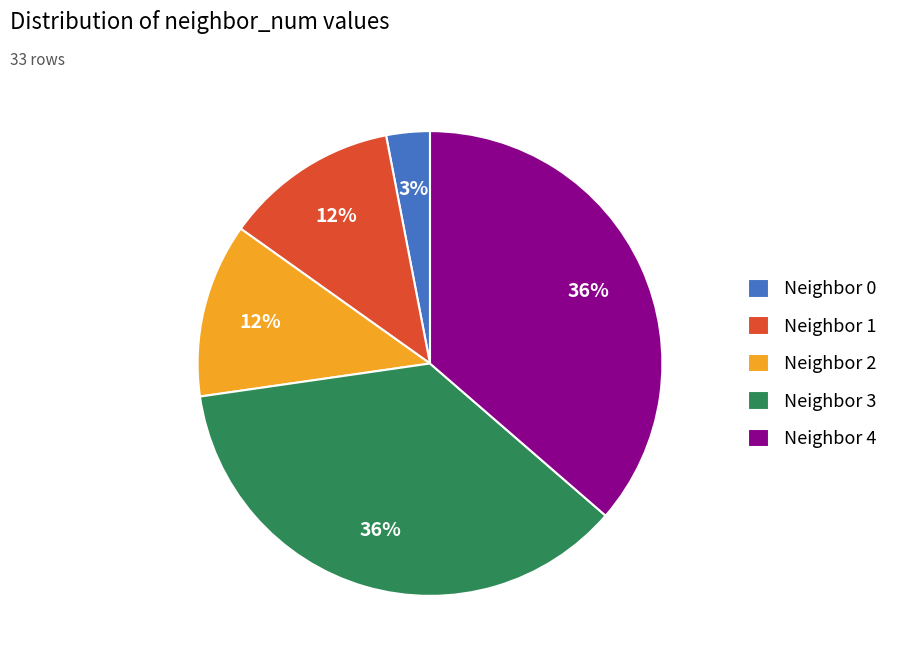

How many segments does this pie chart have?

5